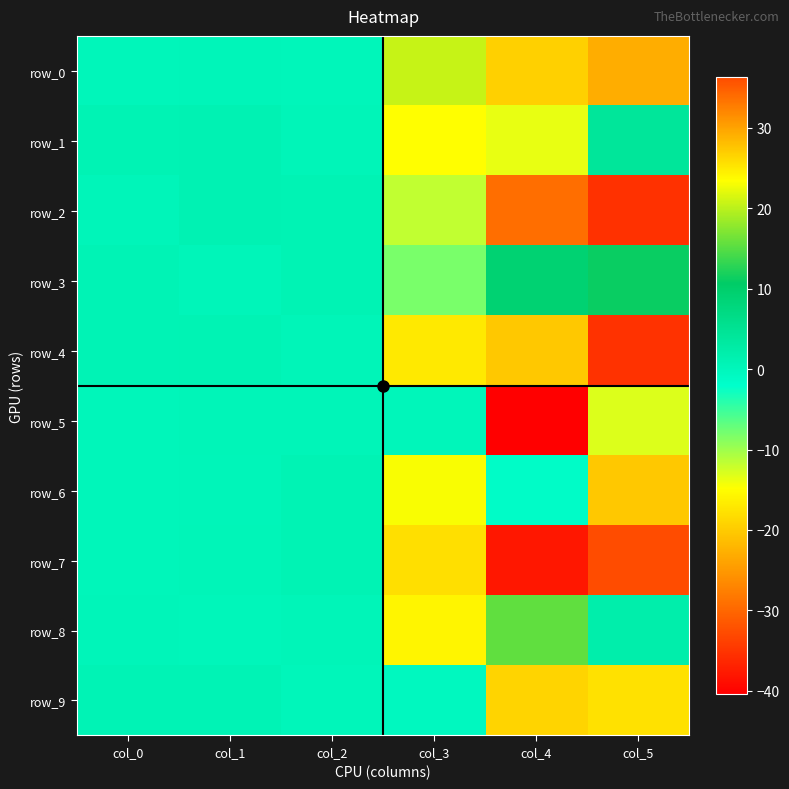

What is the difference between the maximum and minimum values in the row_6 series?

28.9